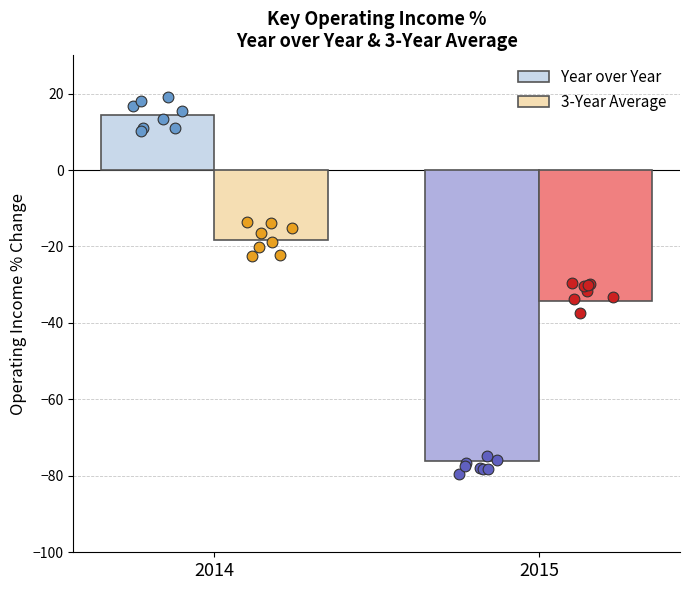

What is the total value across all series at 2014?

-3.7